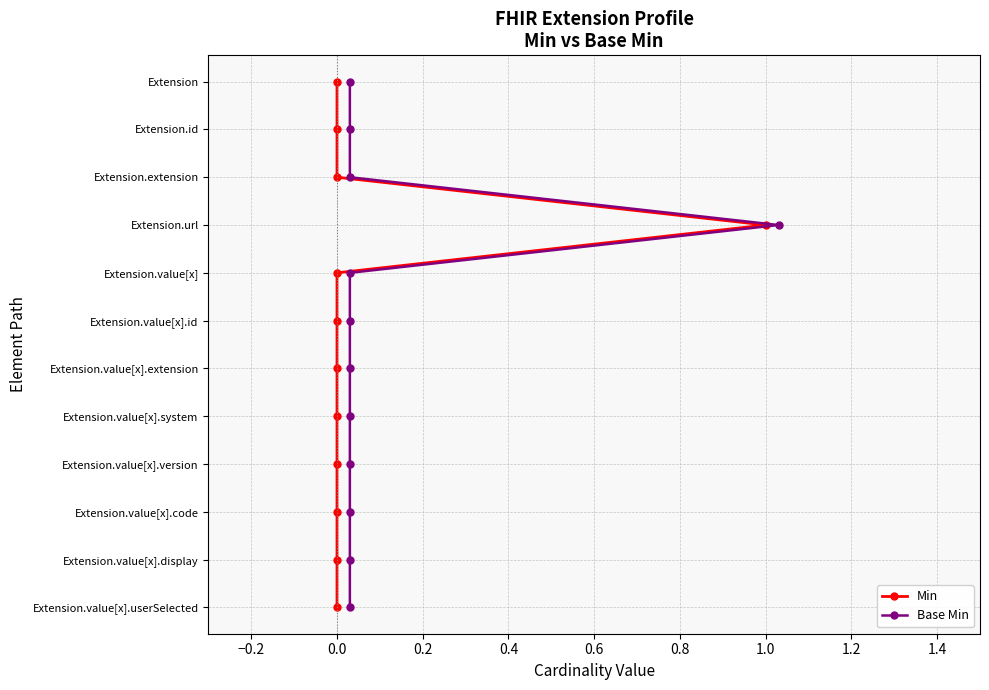

What are all the series names shown in the legend?

Min, Base Min